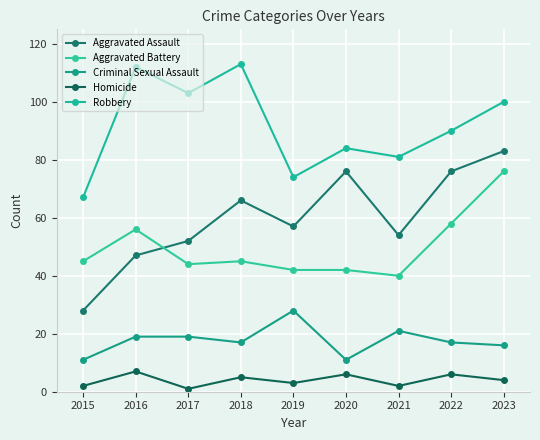

How many values in the Aggravated Assault series are below 57?

4